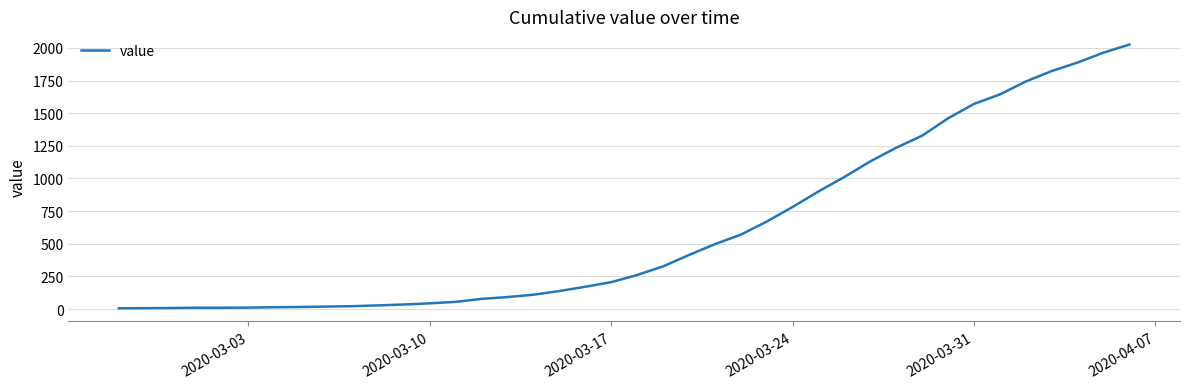

What is the difference between the maximum and minimum values?

2020